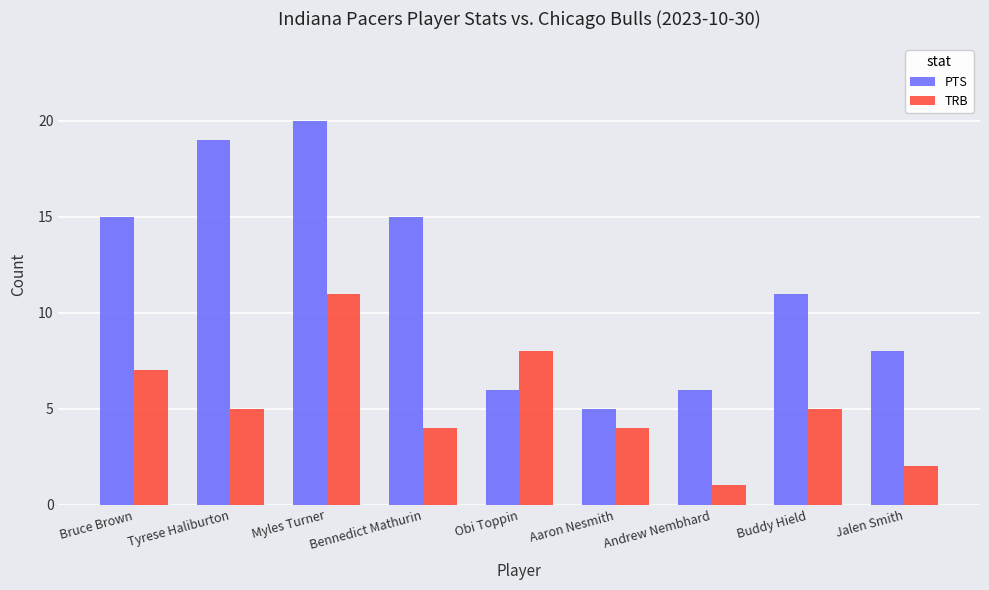

Rank the series by their maximum value, from highest to lowest.

PTS, TRB